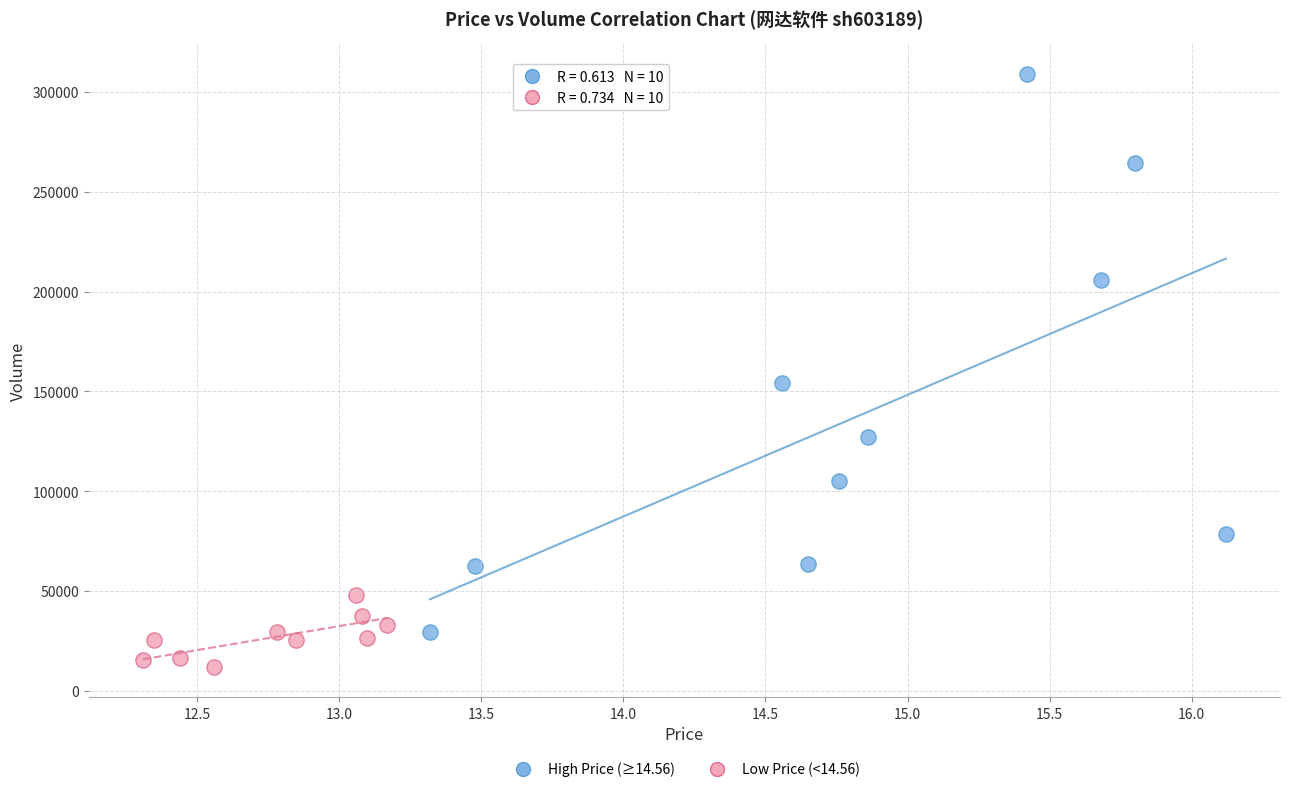

Which series has the widest spread of Y values?

High Price (≥14.56)